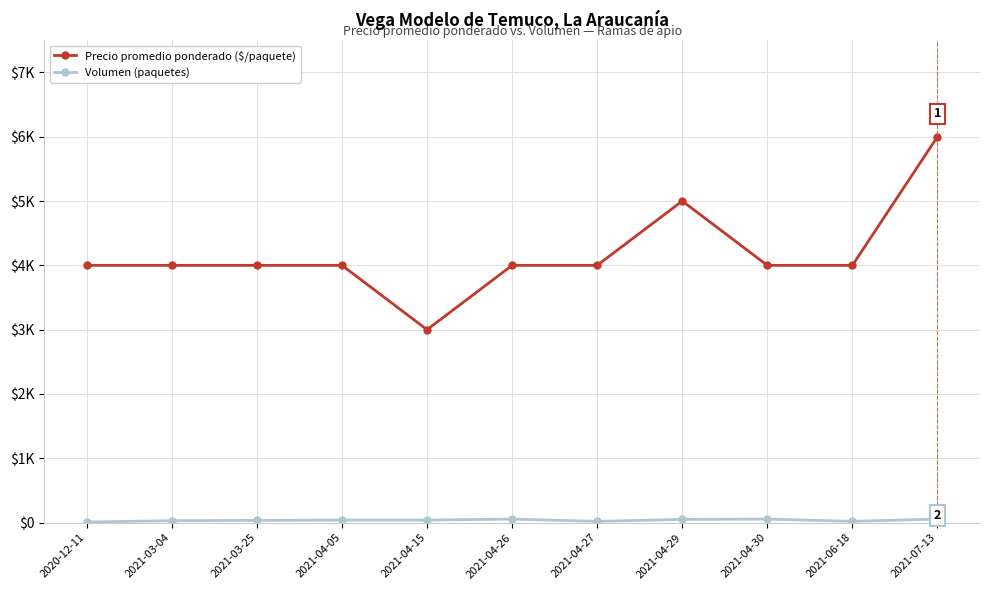

Is the value of Precio promedio ponderado ($/paquete) at 2021-06-18 greater than the value of Volumen (paquetes) at 2020-12-11?

Yes